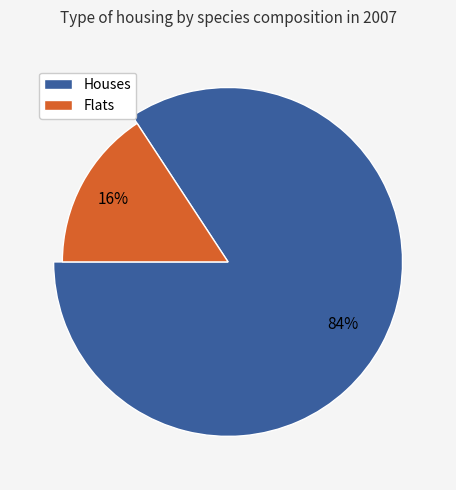

To the nearest percent, what percentage of the pie is 416304?

9%